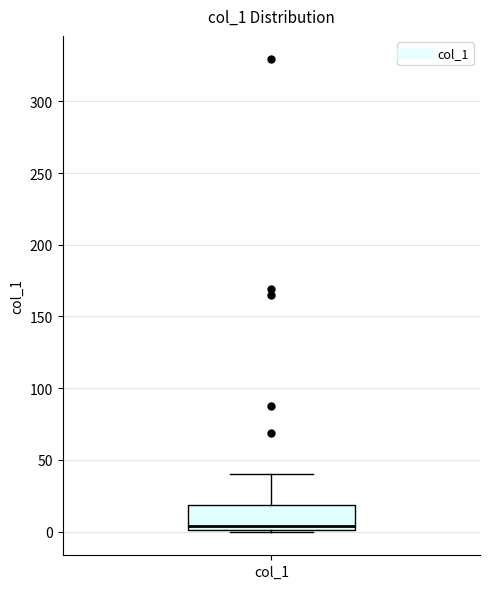

Transcribe this box plot: give where the median line is, the range the box spans, and where the two whiskers end, as read against the y-axis. The values are not printed on the chart, so give them approximately, as read against the axis.

median 5, box 0 to 20, whiskers 0 to 40